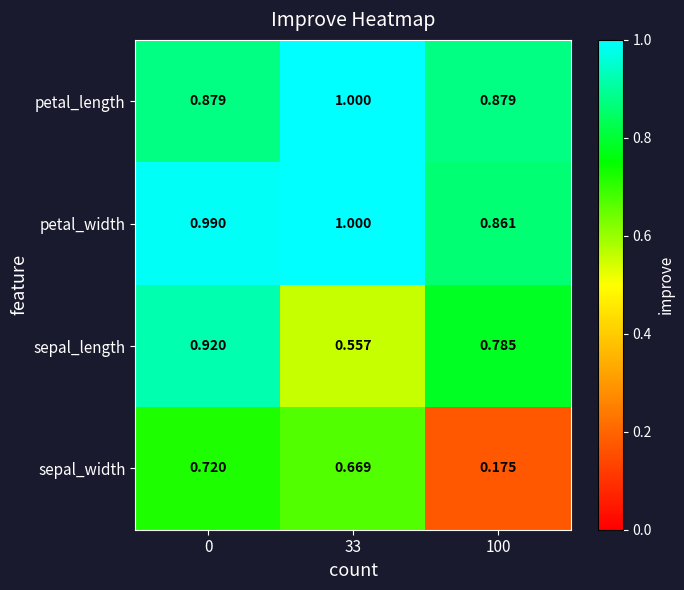

Which series changed the most between 33 and 100?

sepal_width